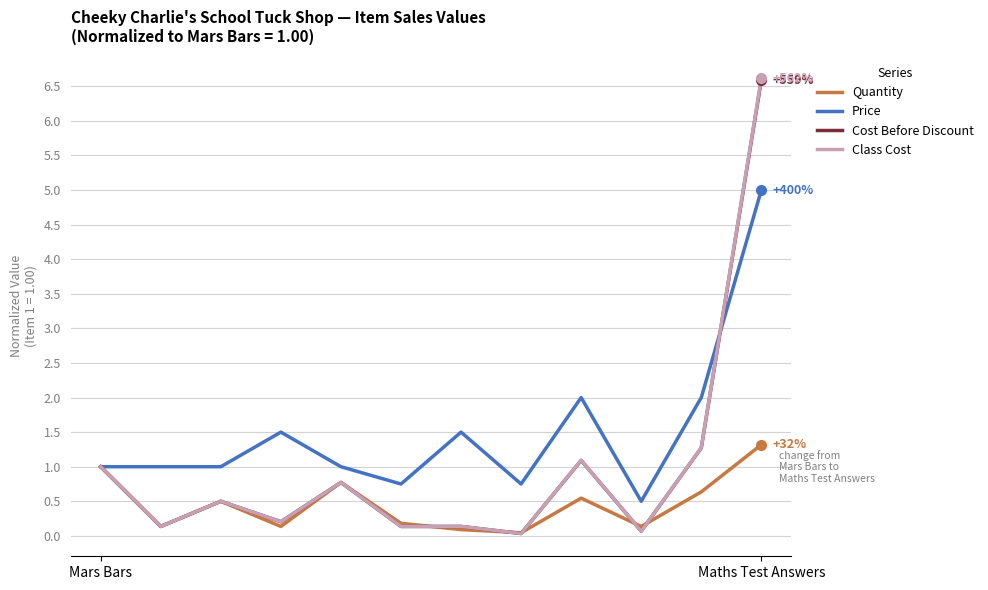

How many lines are shown in the chart?

4